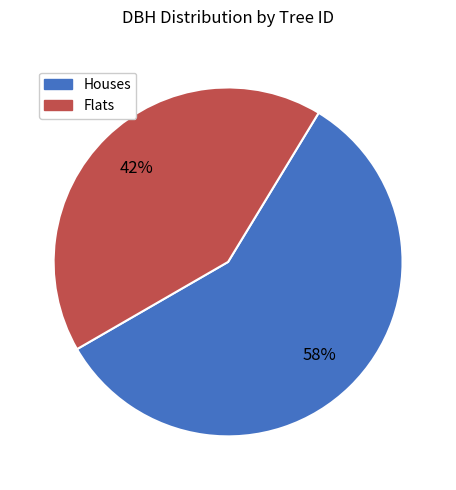

To the nearest percent, what is the average slice percentage?

50%